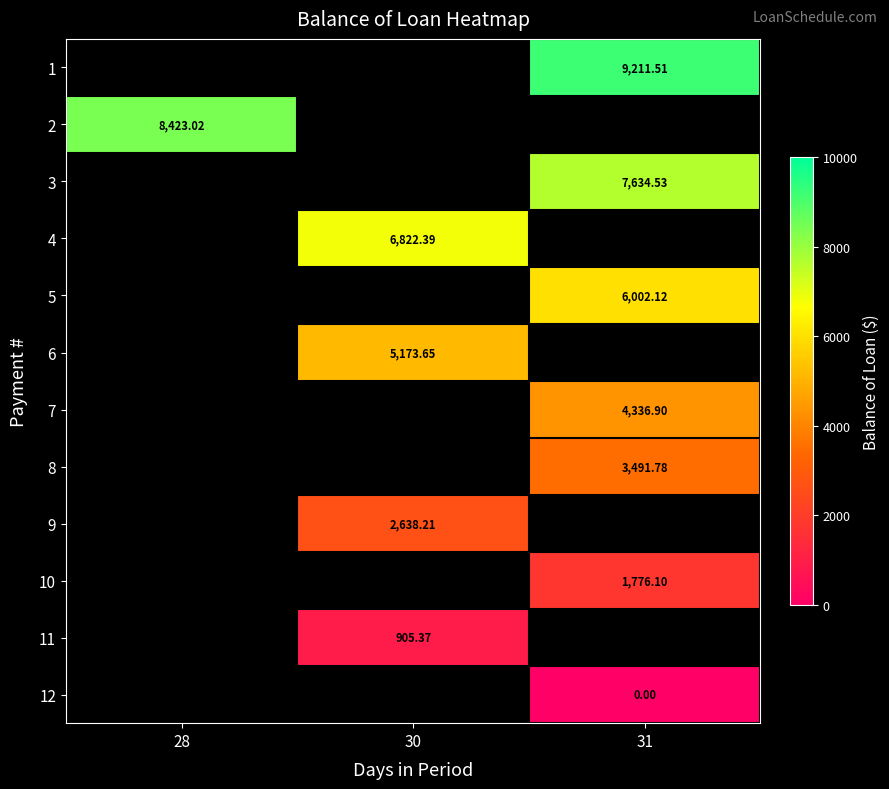

At which label is 2 closest to 8423?

28